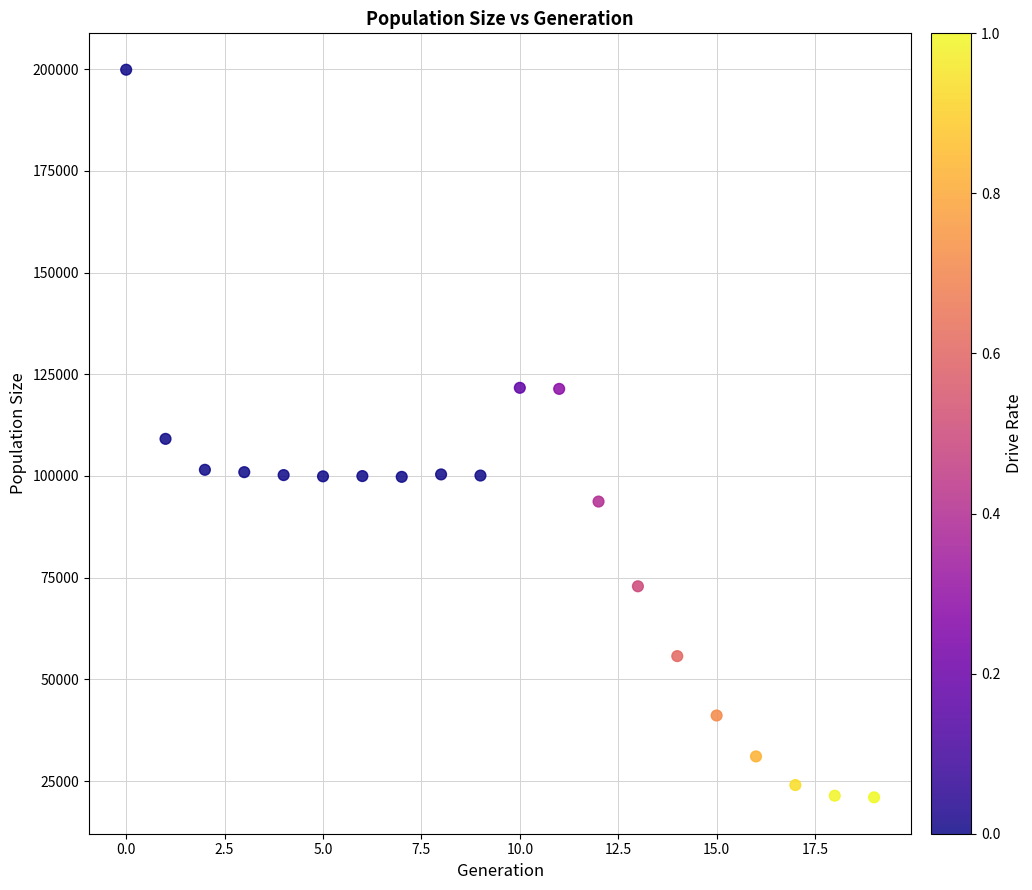

What is the range of Y values (max minus min)?

178873